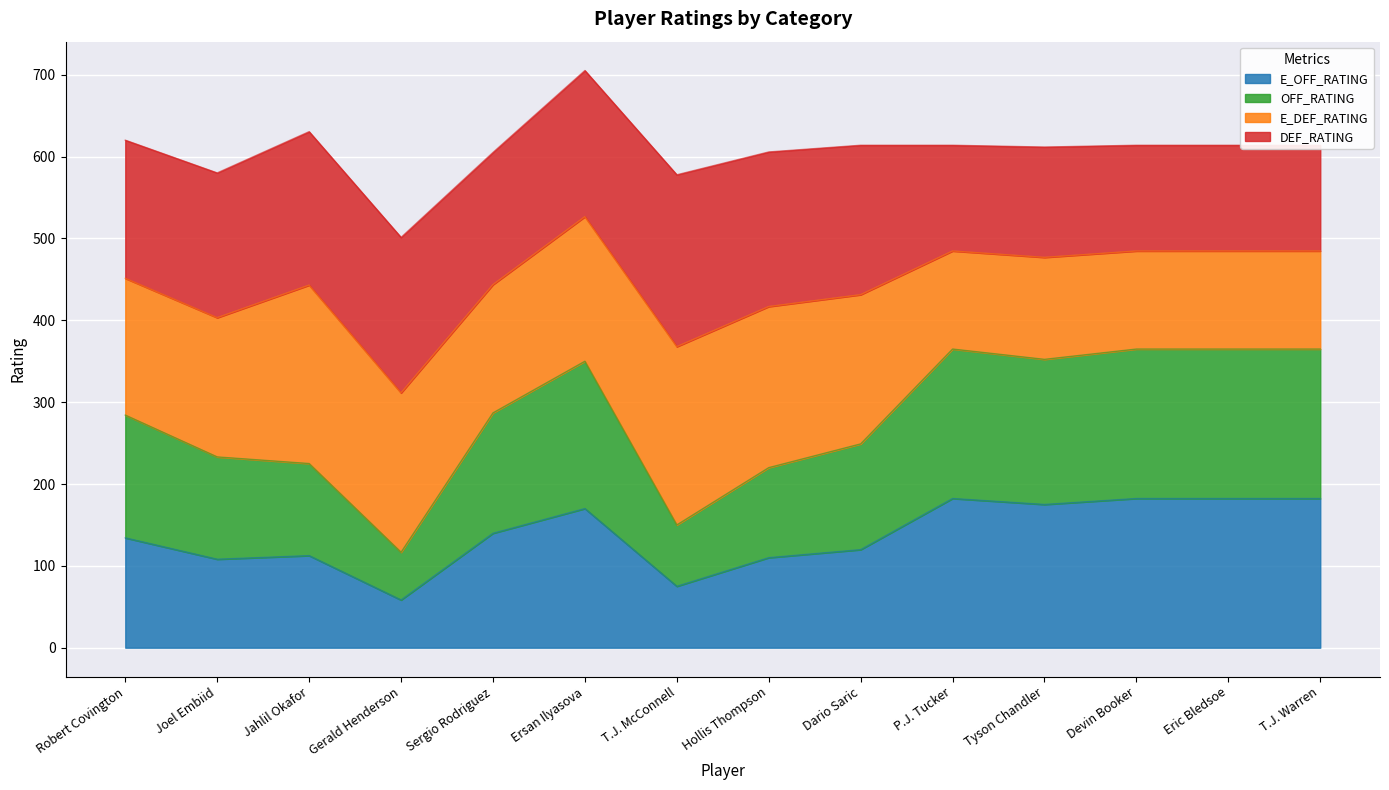

Read the E_OFF_RATING value at T.J. Warren.

182.3